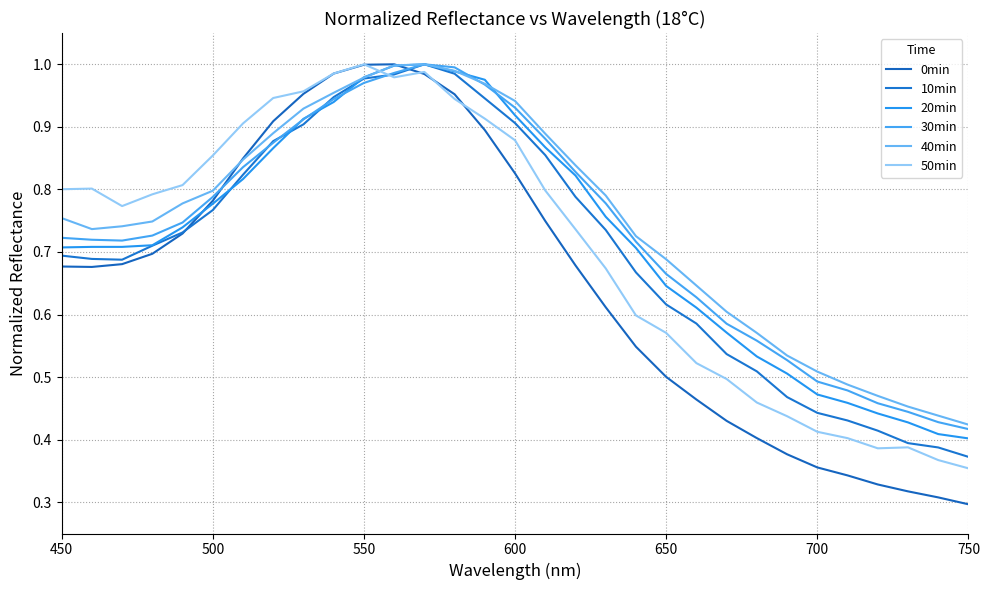

What is the difference between the second highest and minimum values in the 10min series?

0.6